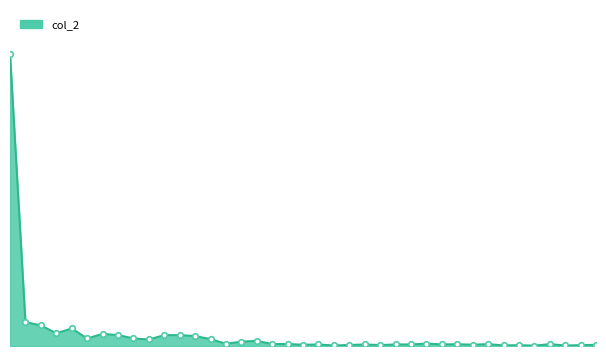

What is the maximum value shown in the chart?

32273480